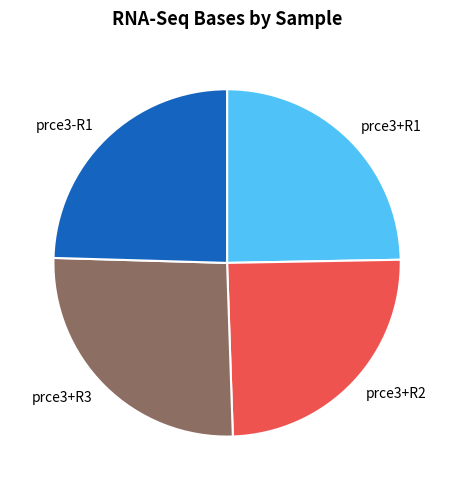

What is the ratio of the value at prce3+R1 to the value at prce3+R3?

1.0